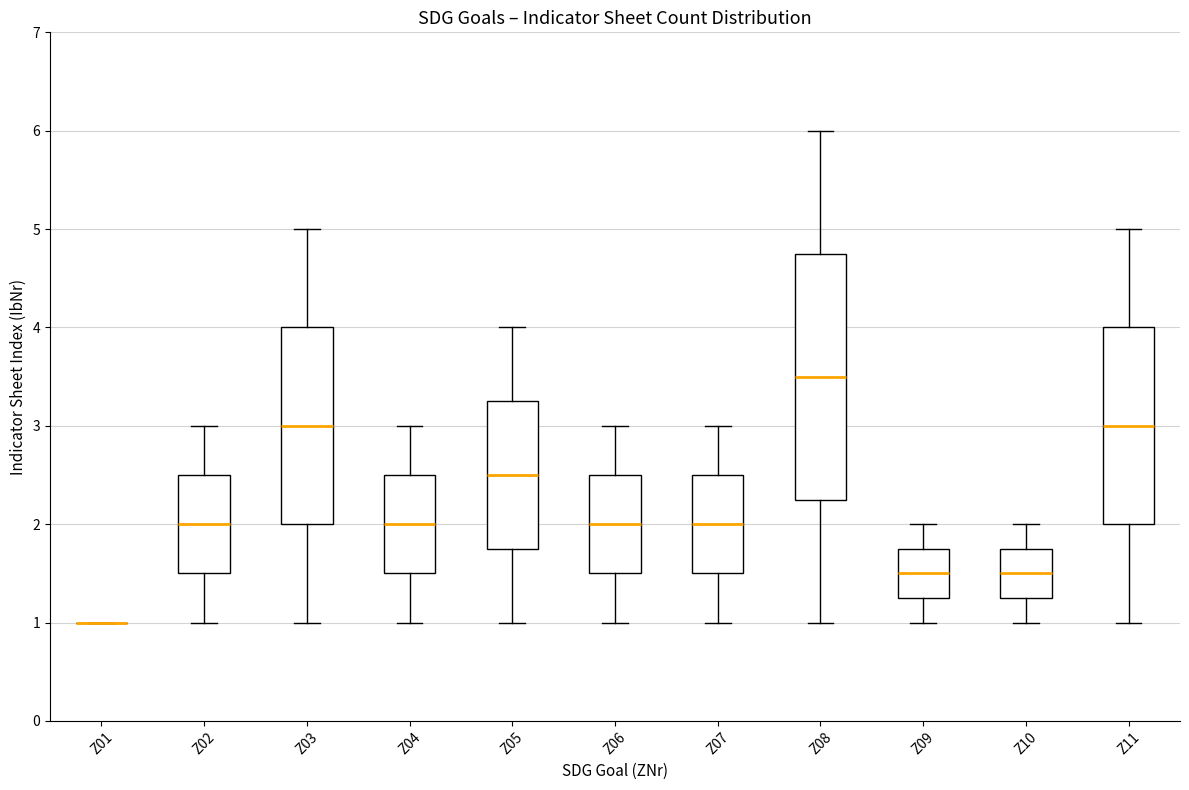

Reading left to right, read every box against the y-axis: the position of its median line, the range the box covers, and the ends of its whiskers. The values are not printed on the chart, so give them approximately, as read against the axis.

Z01: box collapsed to a line at 1.0, whiskers 1.0 to 1.0
Z02: median 2.0, box 1.5 to 2.5, whiskers 1.0 to 3.0
Z03: median 3.0, box 2.0 to 4.0, whiskers 1.0 to 5.0
Z04: median 2.0, box 1.5 to 2.5, whiskers 1.0 to 3.0
Z05: median 2.5, box 1.8 to 3.3, whiskers 1.0 to 4.0
Z06: median 2.0, box 1.5 to 2.5, whiskers 1.0 to 3.0
Z07: median 2.0, box 1.5 to 2.5, whiskers 1.0 to 3.0
Z08: median 3.5, box 2.3 to 4.8, whiskers 1.0 to 6.0
Z09: median 1.5, box 1.3 to 1.8, whiskers 1.0 to 2.0
Z10: median 1.5, box 1.3 to 1.8, whiskers 1.0 to 2.0
Z11: median 3.0, box 2.0 to 4.0, whiskers 1.0 to 5.0